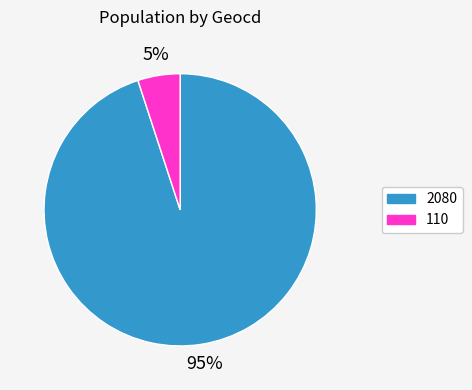

What is the smallest slice in the pie chart?

110